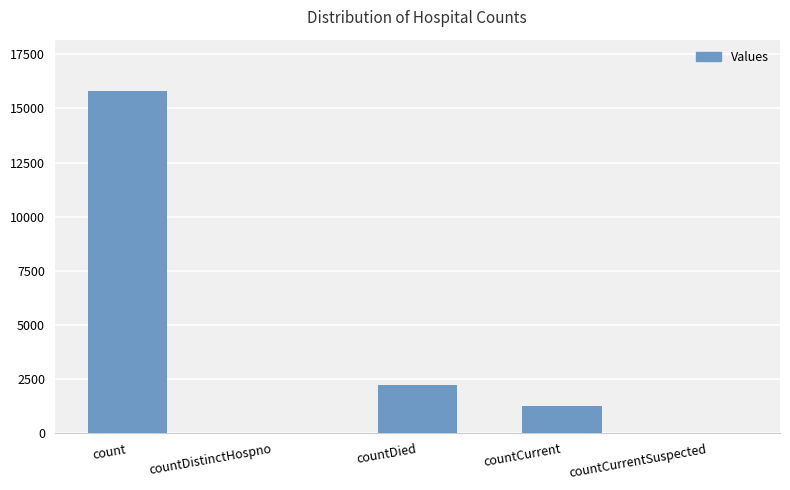

Which has a higher value, countCurrent or countDistinctHospno?

countCurrent